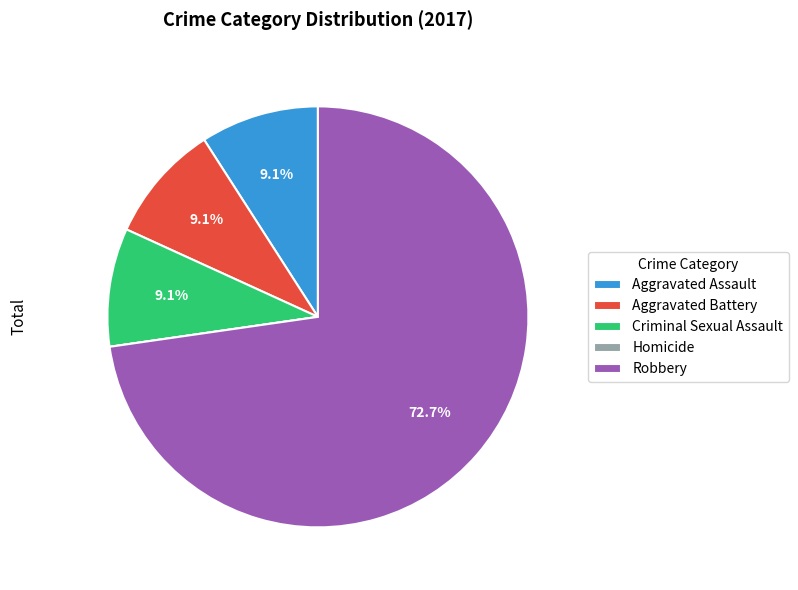

What is the ratio of the value at Robbery to the value at Criminal Sexual Assault?

8.0